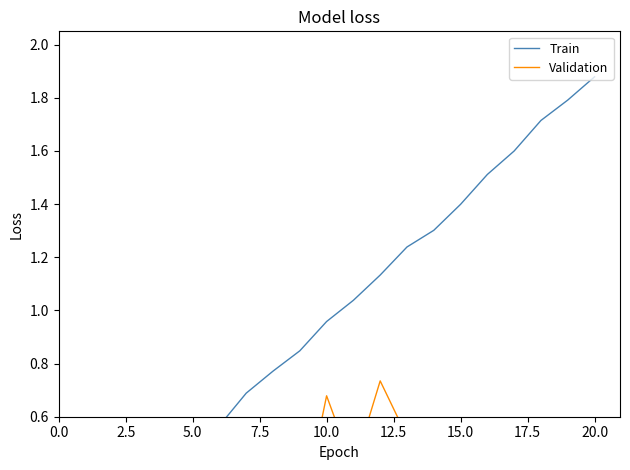

Reading left to right, transcribe all the data shown in this chart.

Train: 0.1	0.2	0.3	0.4	0.5	0.6	0.7	0.8	0.8	1.0	1.0	1.1	1.2	1.3	1.4	1.5	1.6	1.7	1.8	1.9
Validation: 0.3	0.2	0.3	0.5	0.3	0.2	0.3	0.5	0.2	0.7	0.4	0.7	0.5	0.2	0.2	0.1	0.1	0.2	0.4	0.4